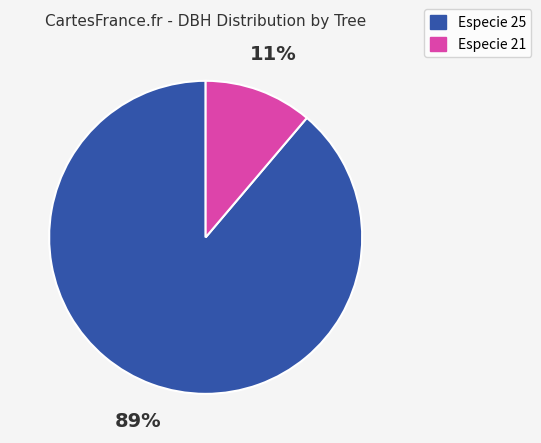

Does any single category account for the majority?

Yes